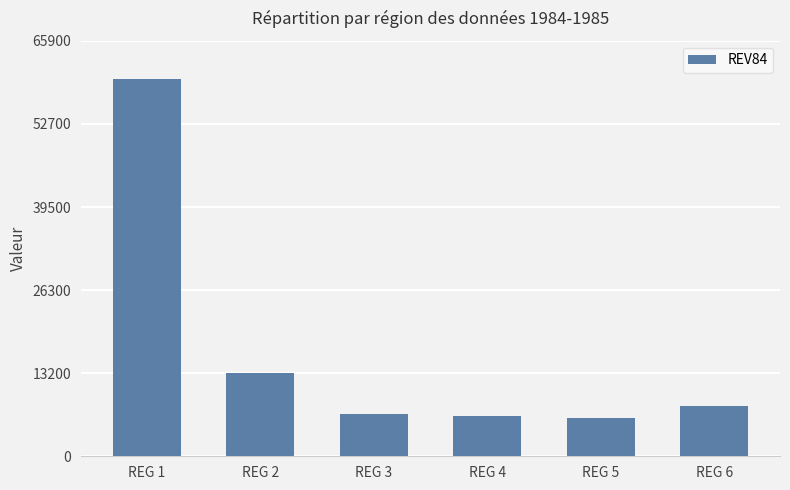

Is it true that the value at REG 2 is 19550?

False